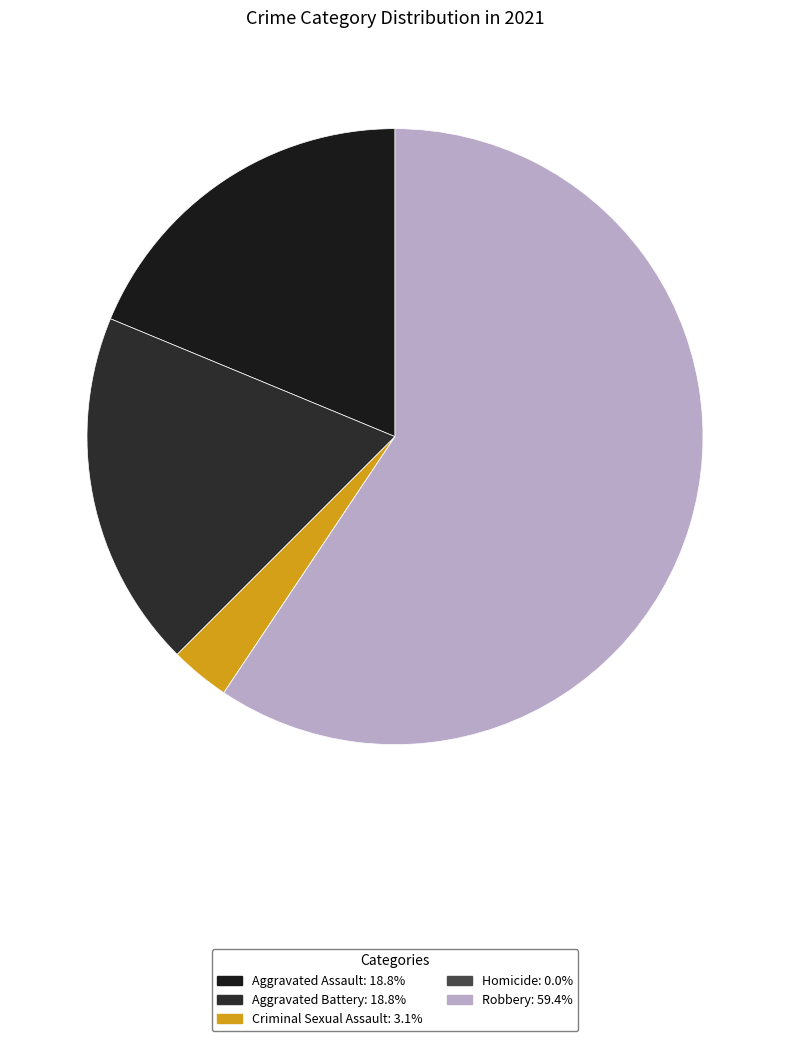

Count the number of slices in the pie.

5